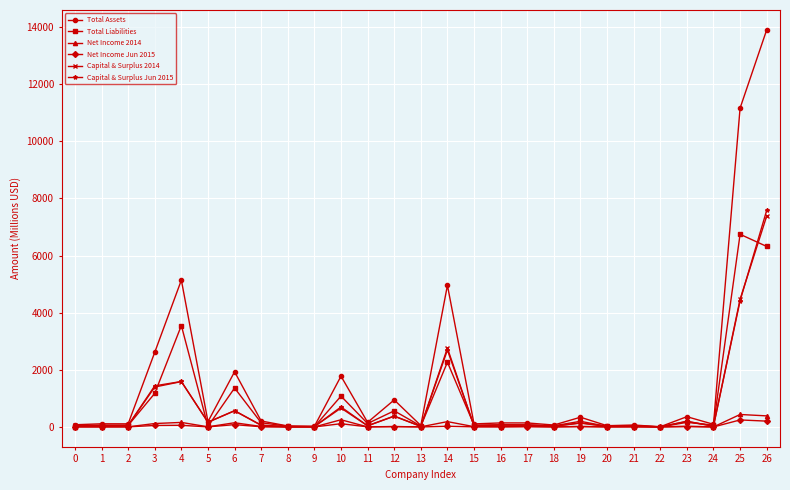

Does the chart have visible grid lines?

Yes